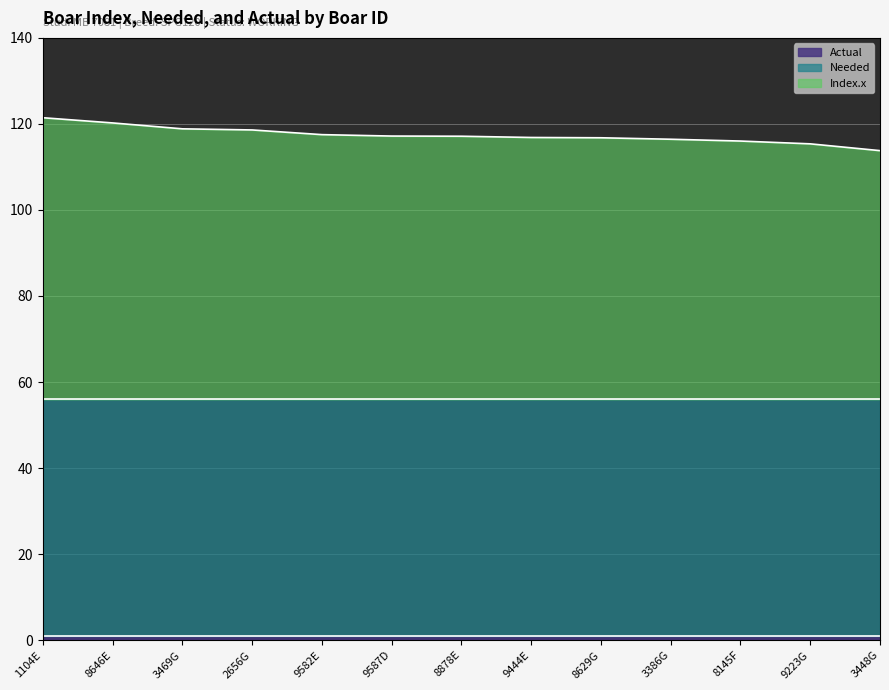

True or false: Index.x has a value of 113.8 at 3448G.

True